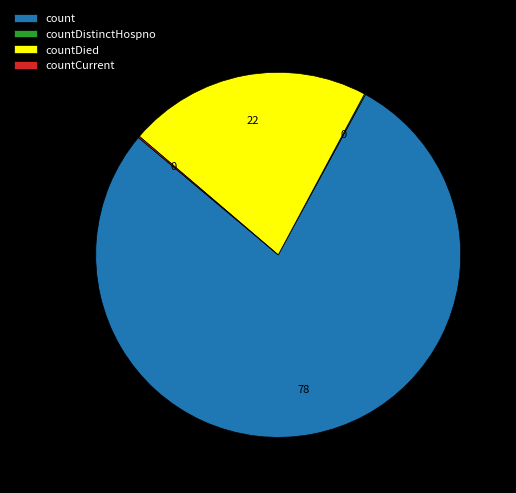

Which slice is the largest?

count